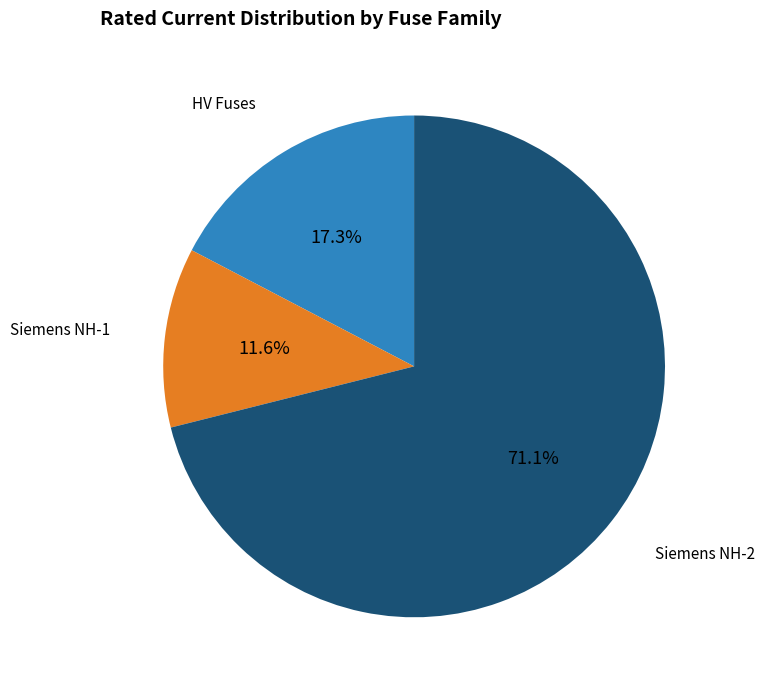

How many slices are in this pie chart?

3